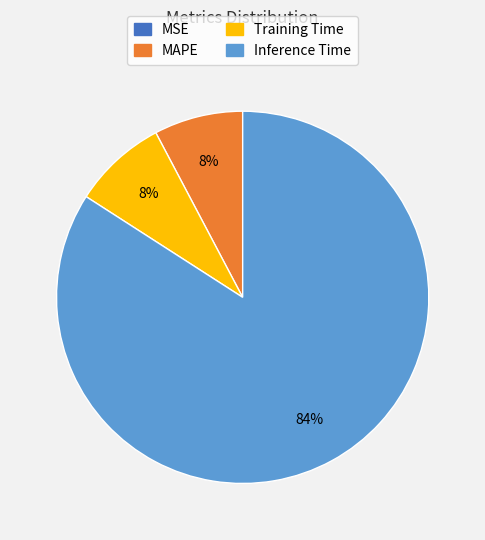

Which category has the biggest portion of the pie?

Inference Time